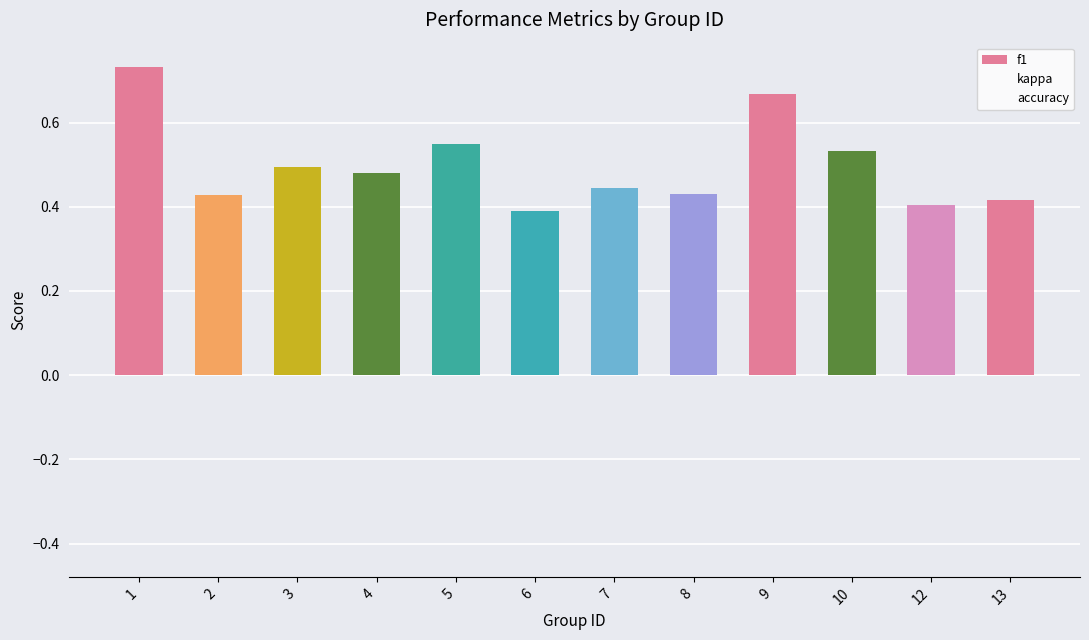

How many series are shown in this chart?

3